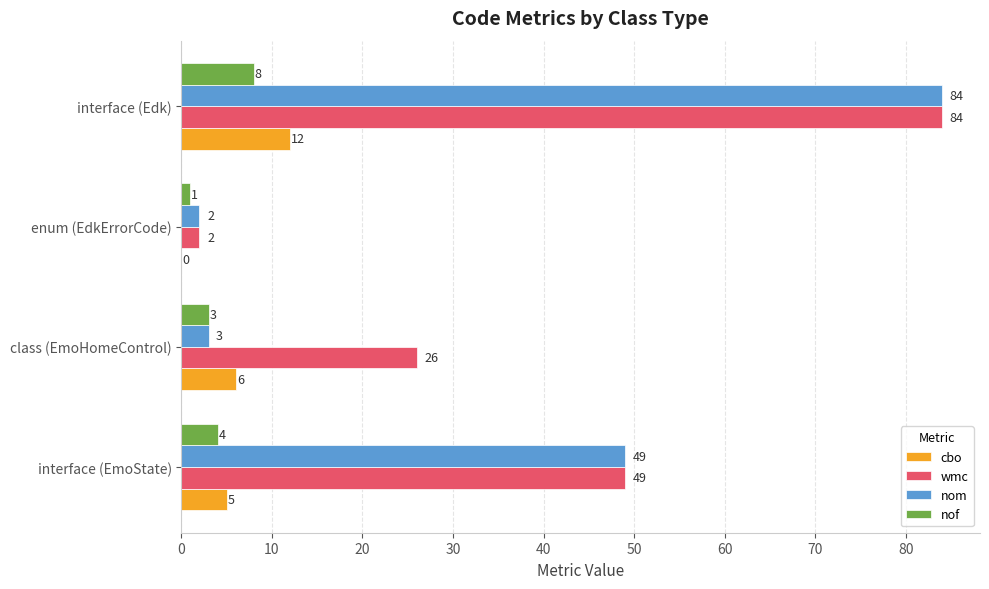

The value of wmc at interface (EmoState) is 64. True or false?

False